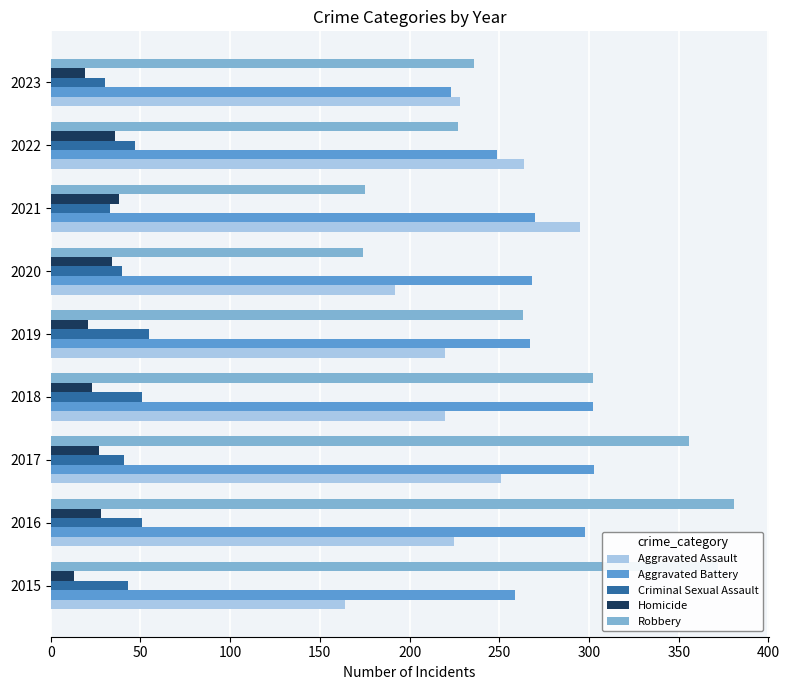

How many distinct data groups are displayed?

5